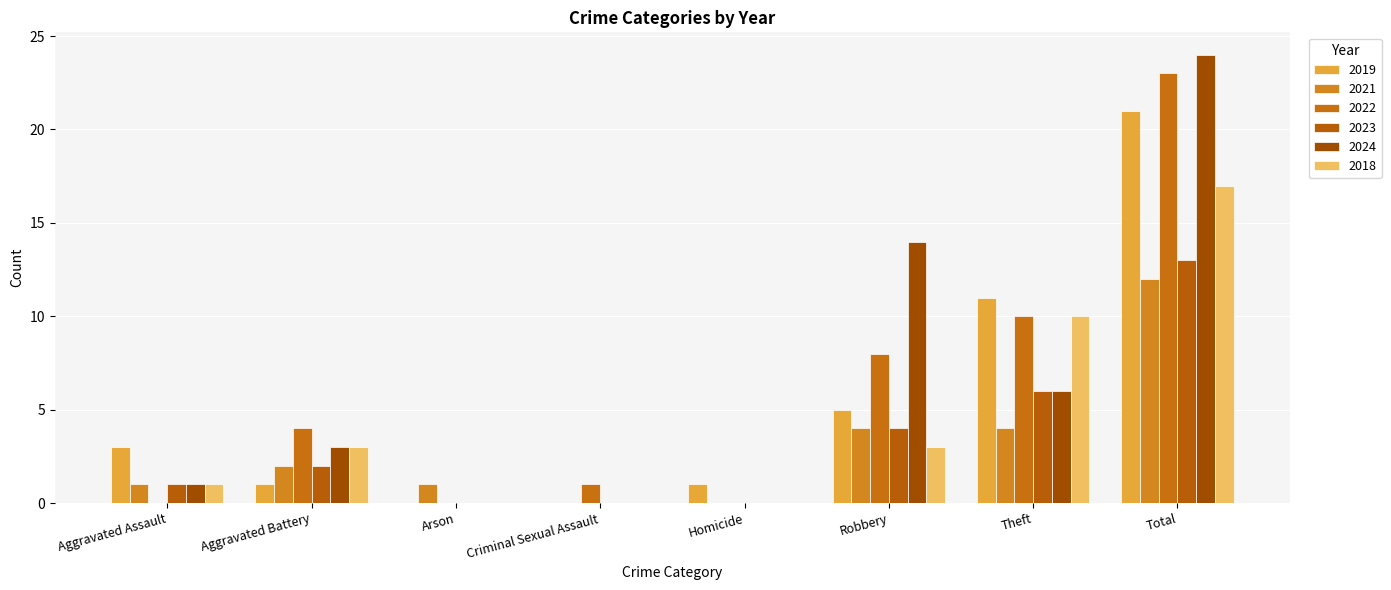

How many categories are shown in the chart?

8